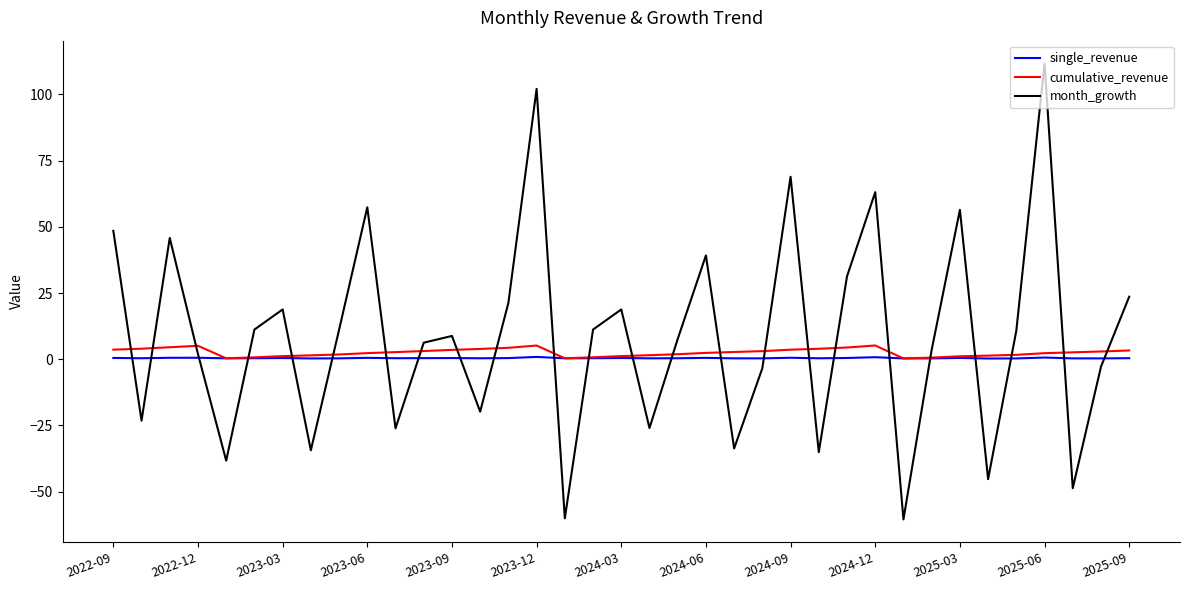

What is the greatest value displayed?

111.7